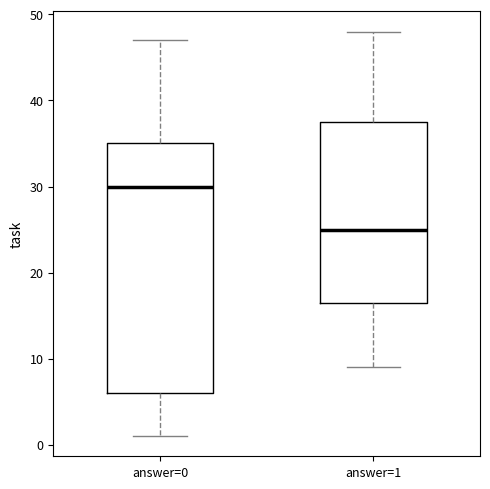

Reading left to right, read every box against the y-axis: the position of its median line, the range the box covers, and the ends of its whiskers. The values are not printed on the chart, so give them approximately, as read against the axis.

answer=0: median 30, box 6 to 35, whiskers 1 to 47
answer=1: median 25, box 17 to 38, whiskers 9 to 48